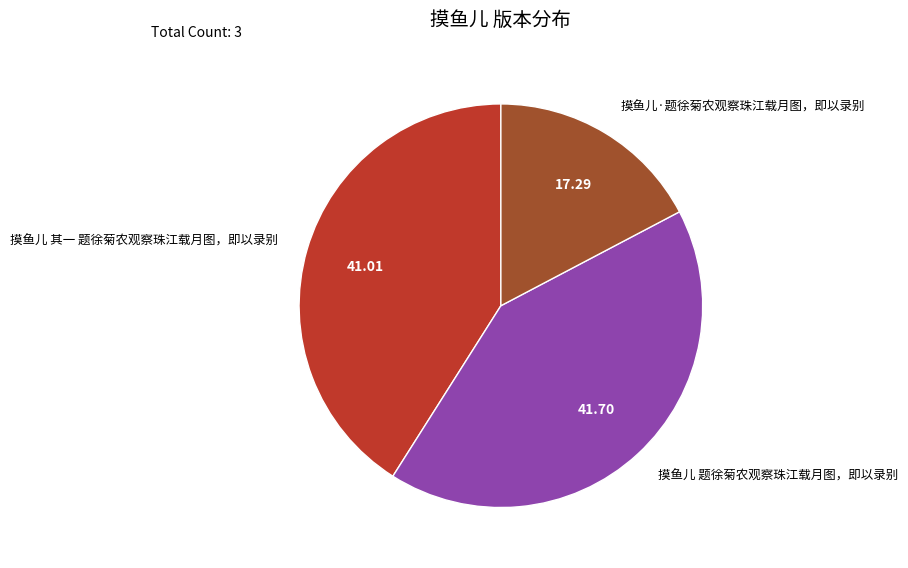

Which slice is the largest?

摸鱼儿 题徐菊农观察珠江载月图，即以录别